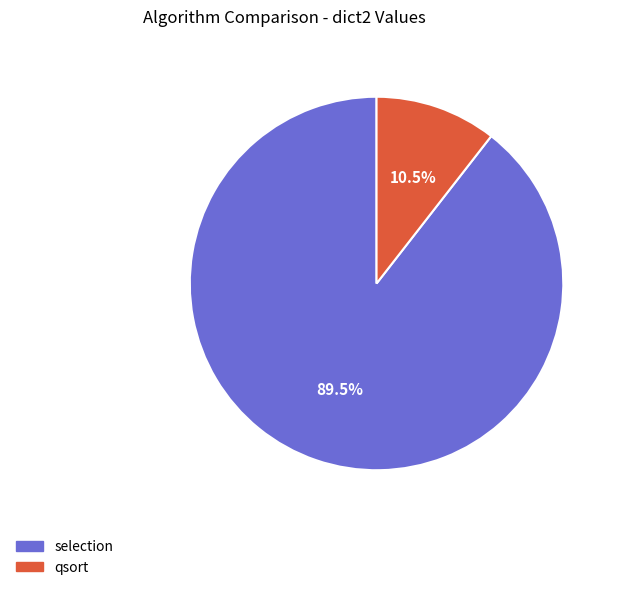

Which category has the biggest portion of the pie?

selection